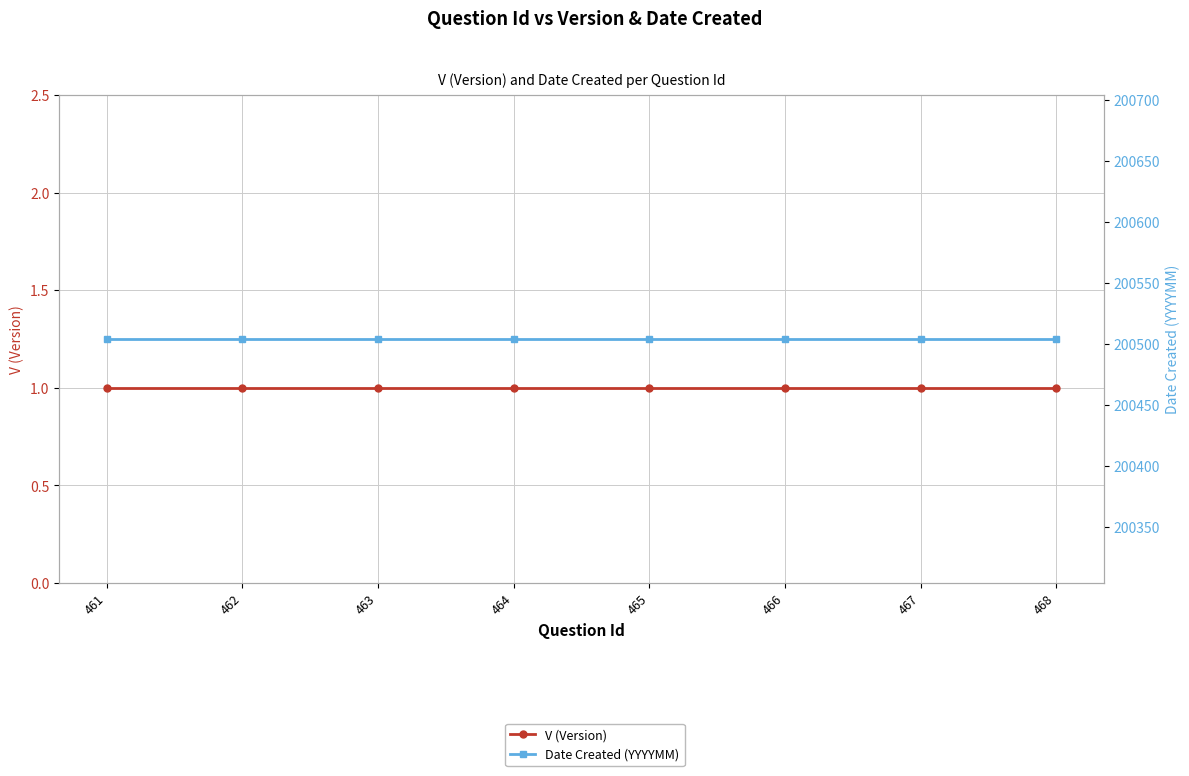

Rank the series at 462 from highest to lowest value.

Date Created (YYYYMM), V (Version)